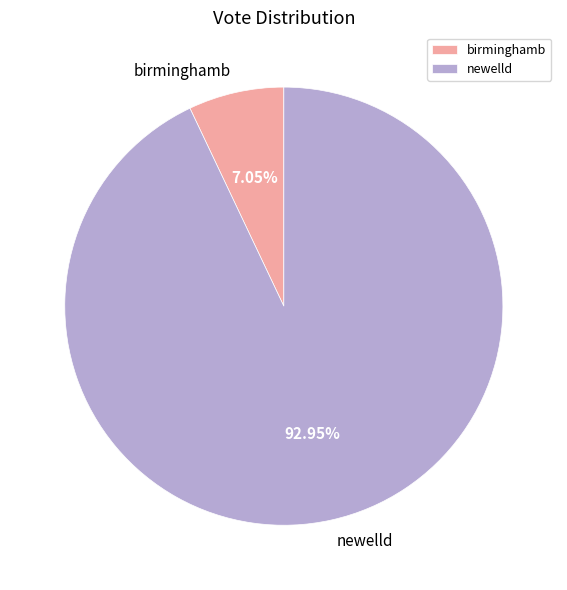

To the nearest percent, what percentage of the pie is newelld?

93%